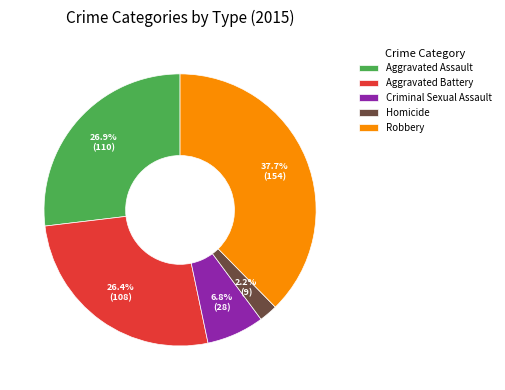

Is it true that Aggravated Battery is 17% of the pie?

False